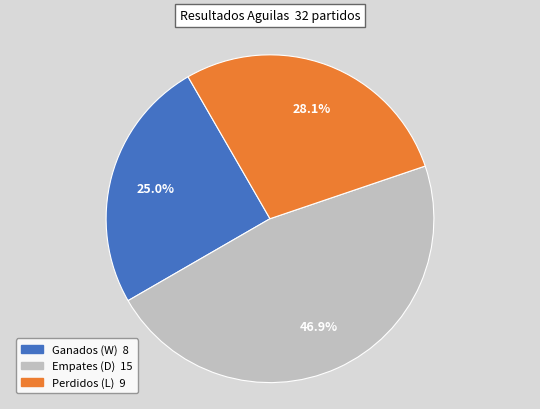

Is there any slice that represents more than half of the pie?

No